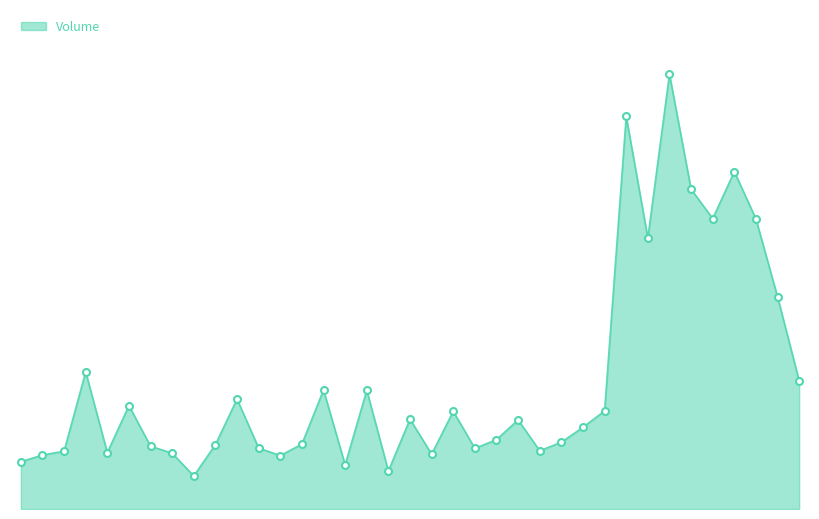

Reading left to right, what are all the values shown in this chart?

2022-01-04=33200	2022-01-05=37900	2022-01-06=40600	2022-01-07=96300	2022-01-11=39600	2022-01-12=72600	2022-01-13=44100	2022-01-14=39200	2022-01-17=23200	2022-01-18=45200	2022-01-19=77200	2022-01-20=42800	2022-01-21=37500	2022-01-24=45600	2022-01-25=83600	2022-01-26=31000	2022-01-27=83400	2022-01-28=26700	2022-01-31=63100	2022-02-01=38500	2022-02-02=68600	2022-02-03=42600	2022-02-04=48700	2022-02-07=62600	2022-02-08=40900	2022-02-09=46900	2022-02-10=57400	2022-02-14=68900	2022-02-15=275700	2022-02-16=190300	2022-02-17=305400	2022-02-18=224600	2022-02-21=204000	2022-02-22=237000	2022-02-24=203700	2022-02-25=149000	2022-02-28=90000